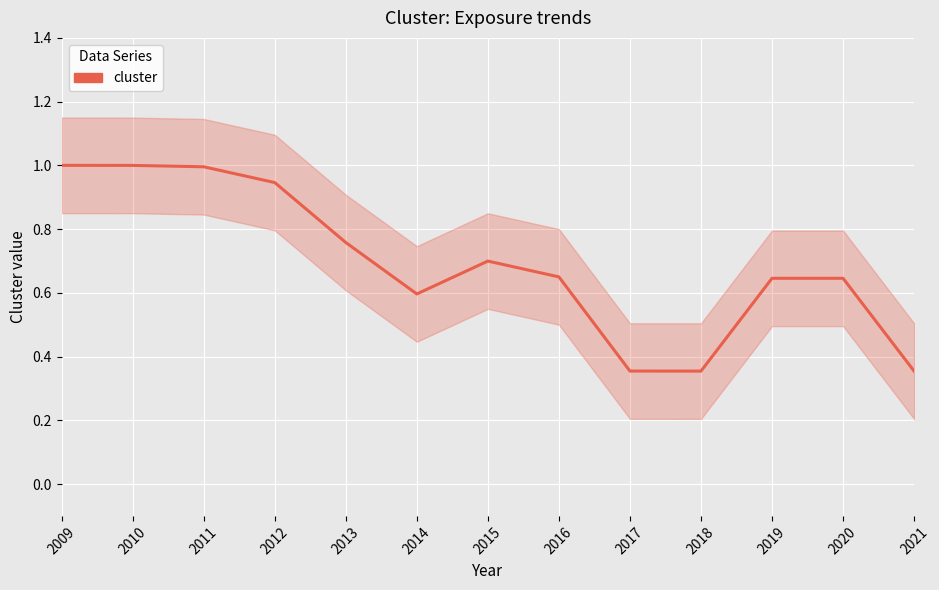

What is the smallest value displayed?

0.4